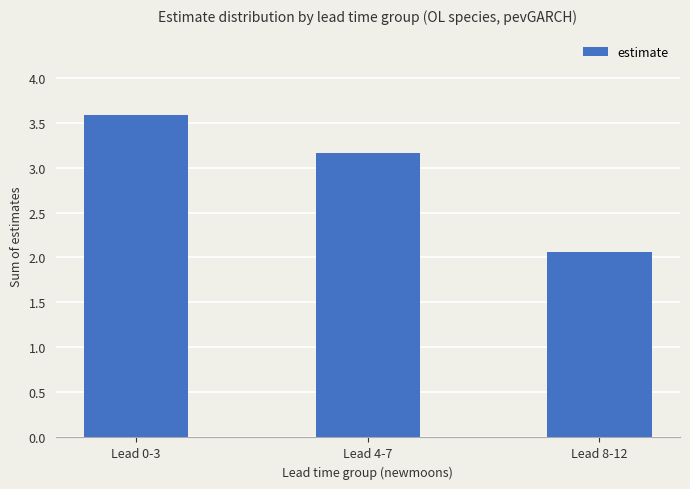

List the labels in order of value, largest first.

Lead 0-3, Lead 4-7, Lead 8-12